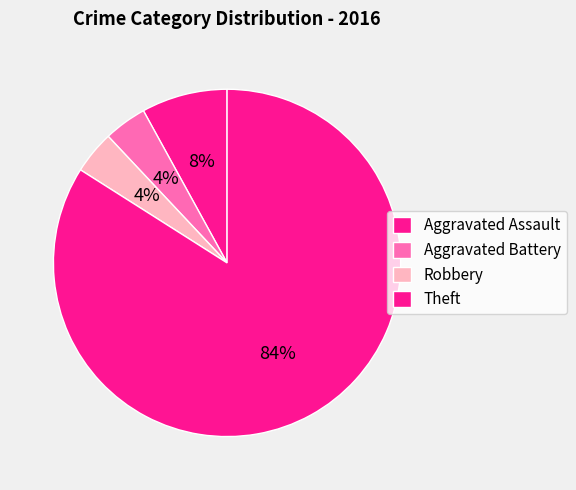

Which category accounts for the majority?

Theft